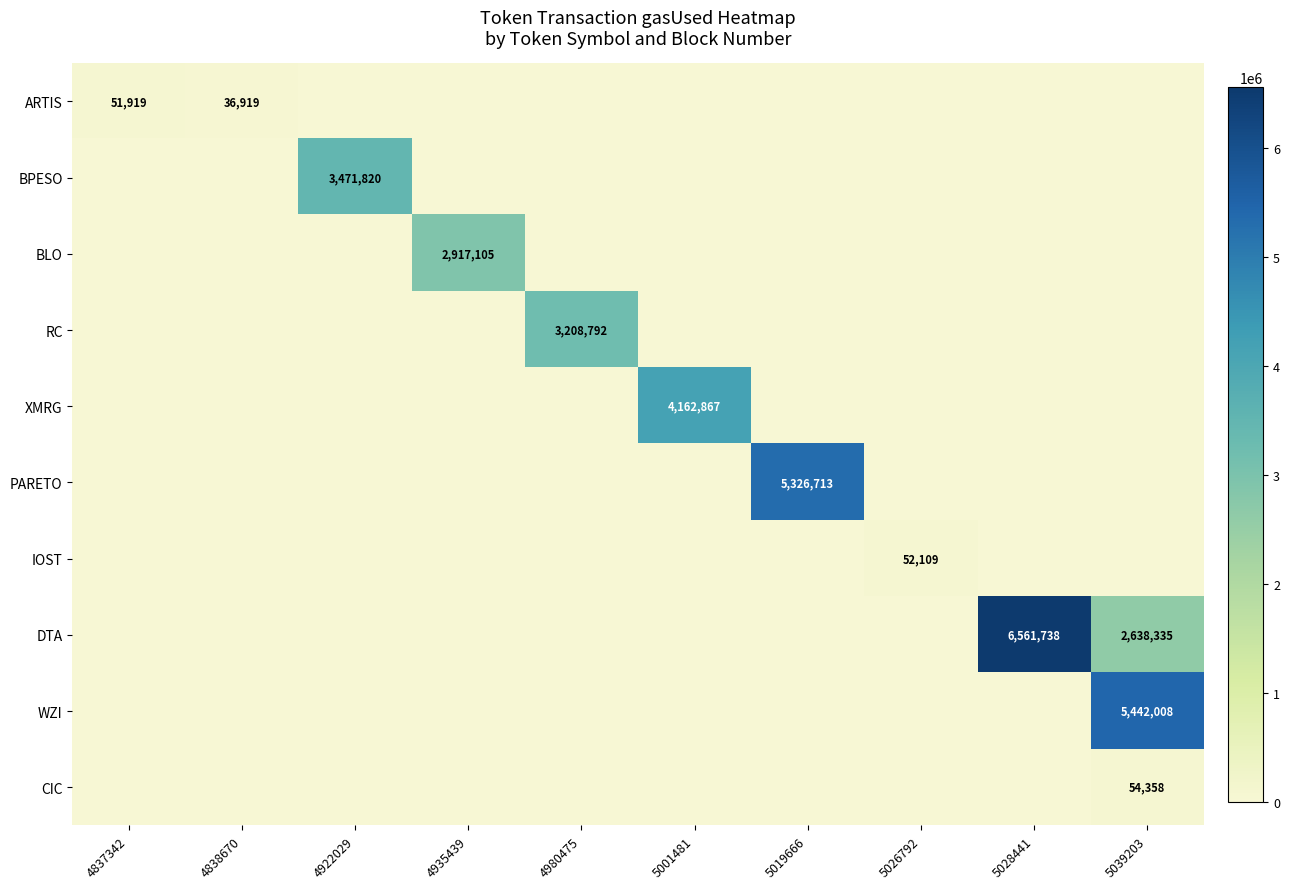

Which label corresponds to the smallest value in the chart?

4922029